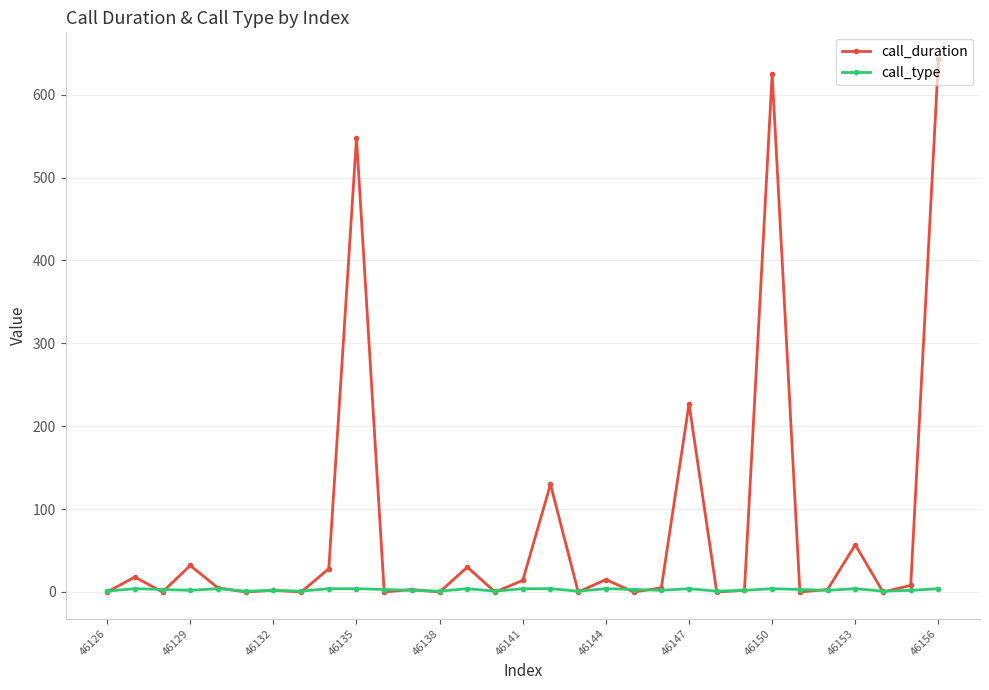

Which series has the widest spread of values?

call_duration